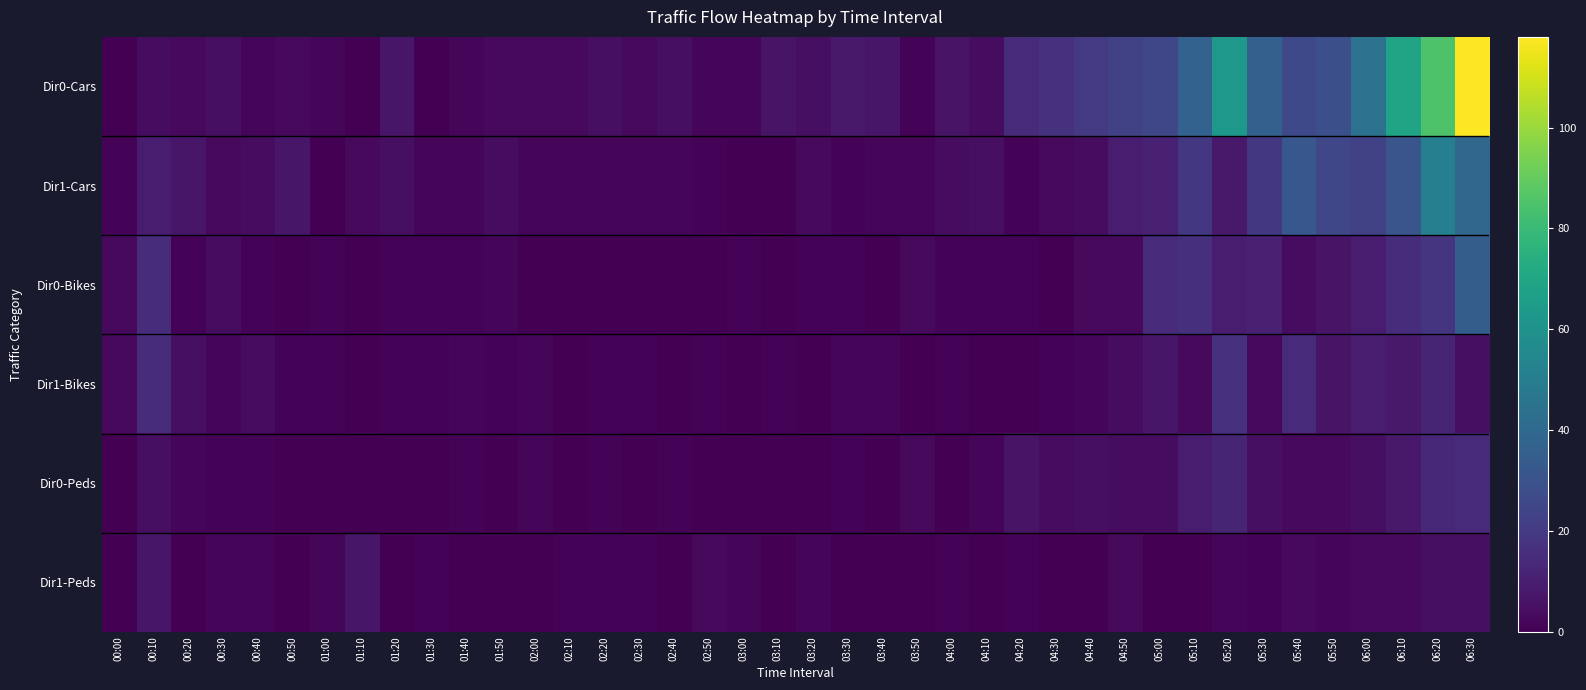

Which series has the largest total across all categories?

Dir0-Cars